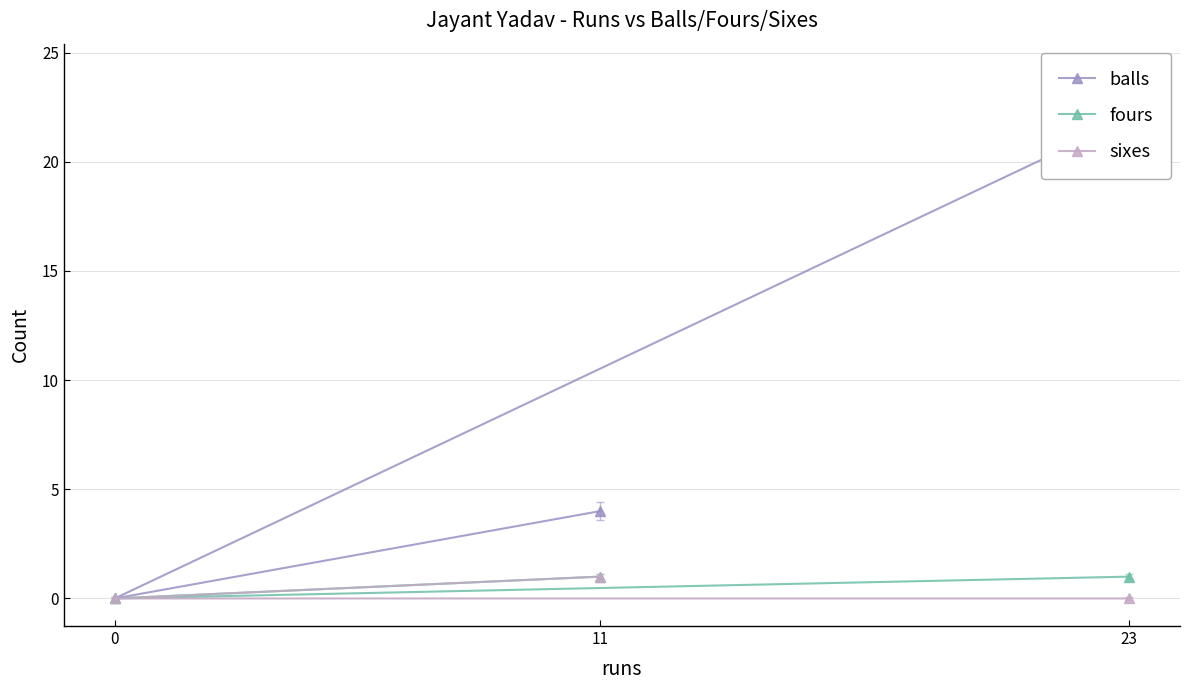

Which series has the widest spread of values?

balls